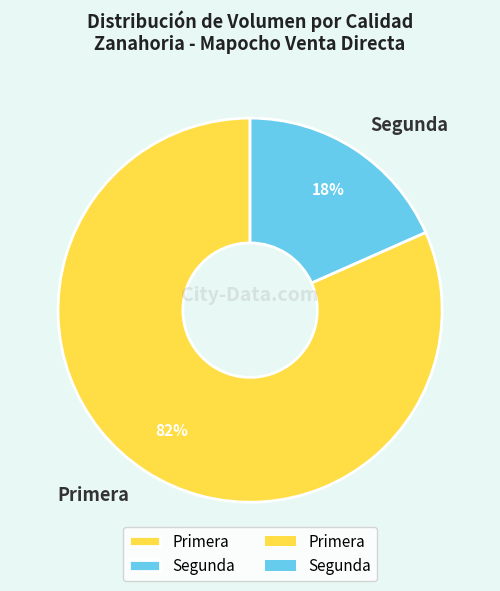

To the nearest percent, what is the average slice percentage?

50%